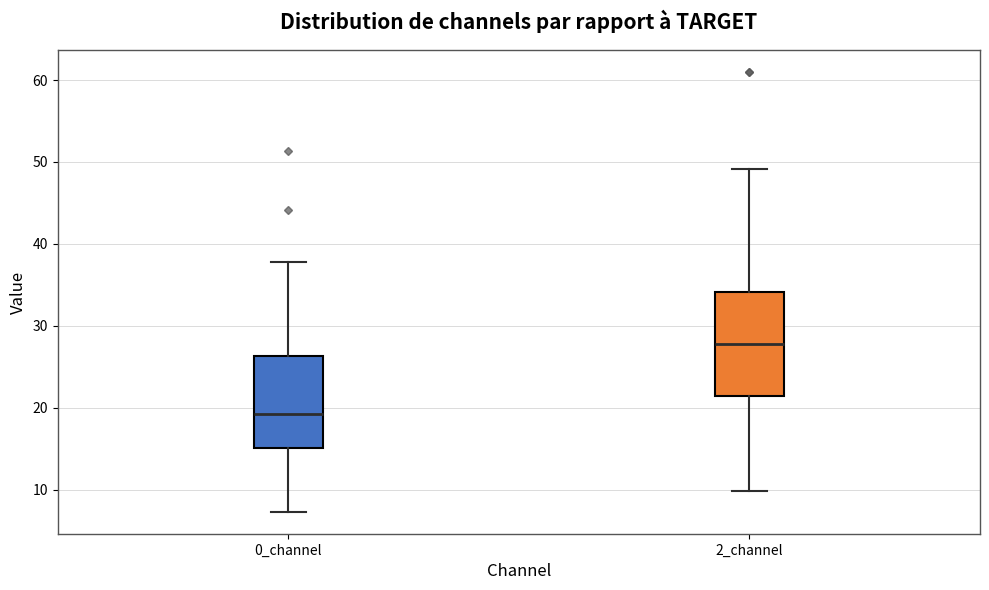

Which box's median line is the lowest?

0_channel